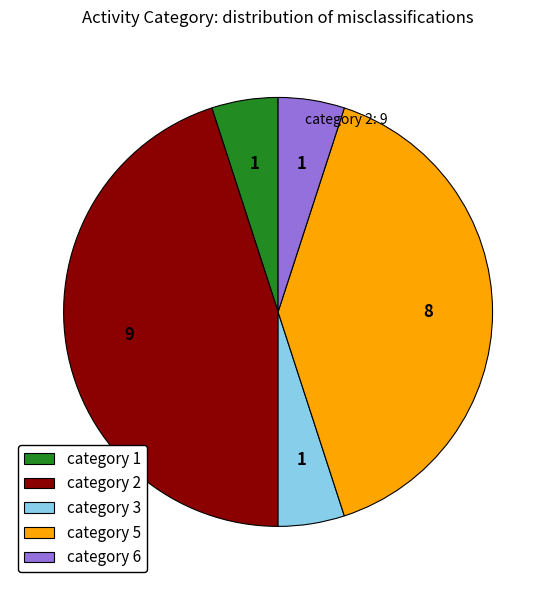

Approximately how many times larger is the value at category 5 compared to category 1?

8.0